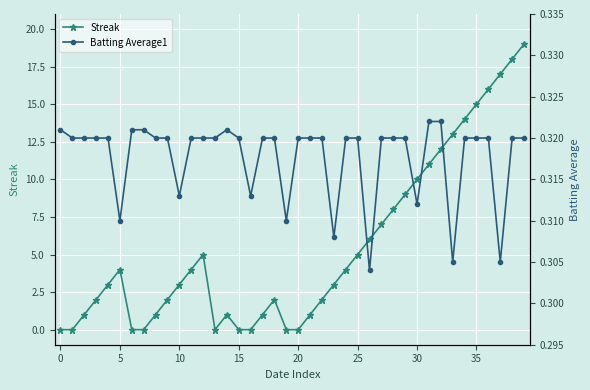

True or false: Streak has a value of 1 at 10.

False